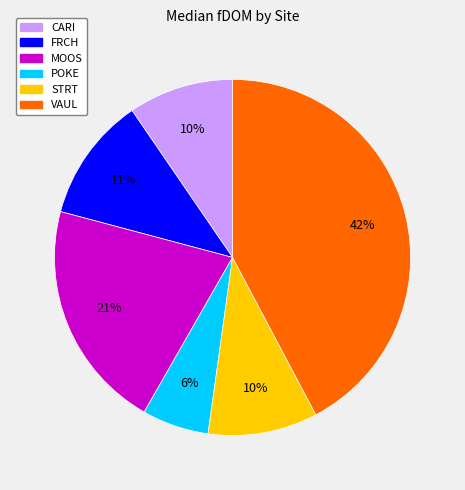

Which has a higher value, CARI or VAUL?

VAUL